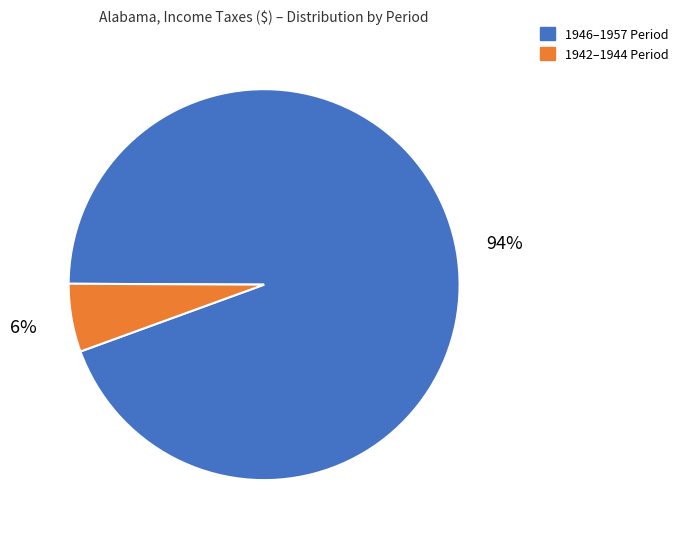

To the nearest percent, what is the average slice percentage?

50%